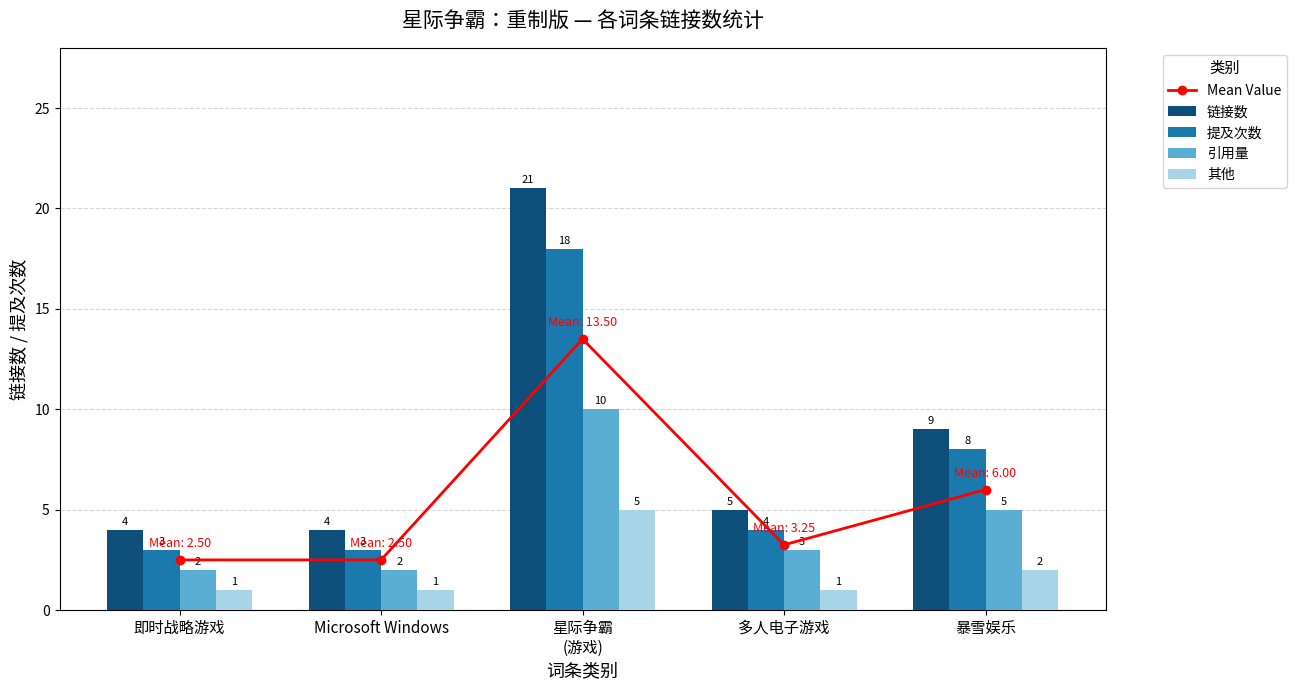

What is the label of the 2nd bar from the left?

Microsoft Windows